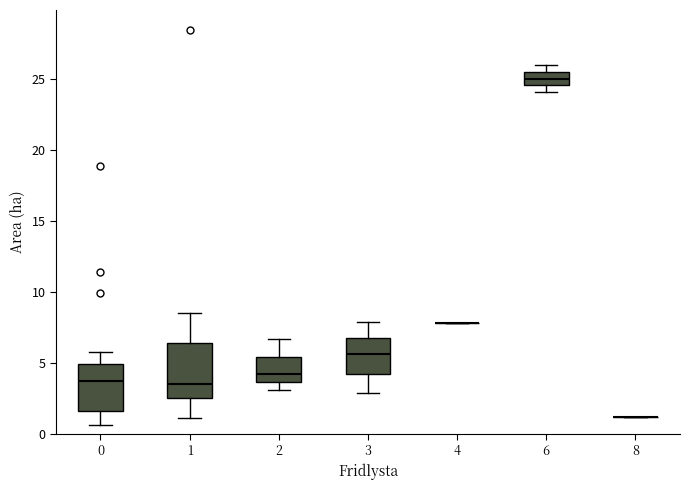

Reading left to right, transcribe this box plot: for each box, give where its median line is, the range the box spans, and where its two whiskers end, as read against the y-axis. The values are not printed on the chart, so give them approximately, as read against the axis.

0: median 3.5, box 1.5 to 5.0, whiskers 0.5 to 6.0
1: median 3.5, box 2.5 to 6.5, whiskers 1.0 to 8.5
2: median 4.0, box 3.5 to 5.5, whiskers 3.0 to 6.5
3: median 5.5, box 4.5 to 7.0, whiskers 3.0 to 8.0
4: box collapsed to a line at 8.0, whiskers 8.0 to 8.0
6: median 25.0, box 24.5 to 25.5, whiskers 24.0 to 26.0
8: box collapsed to a line at 1.0, whiskers 1.0 to 1.0